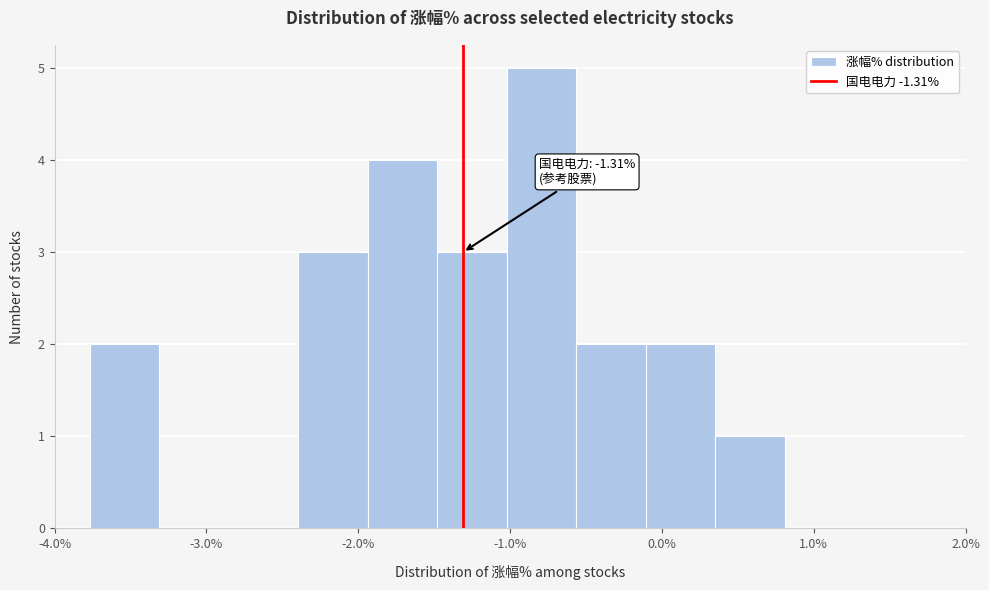

Over which range of the x-axis is the bar tallest?

-1.0 to -0.6